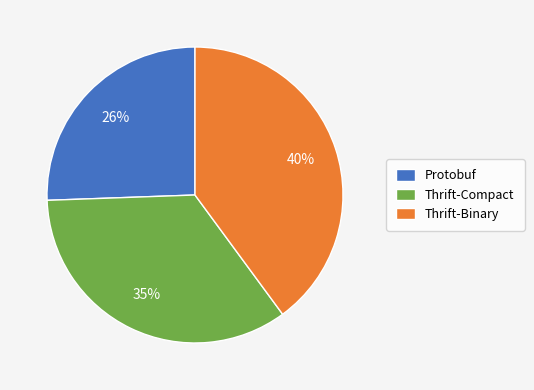

To the nearest percent, what percentage of the pie is Protobuf?

26%